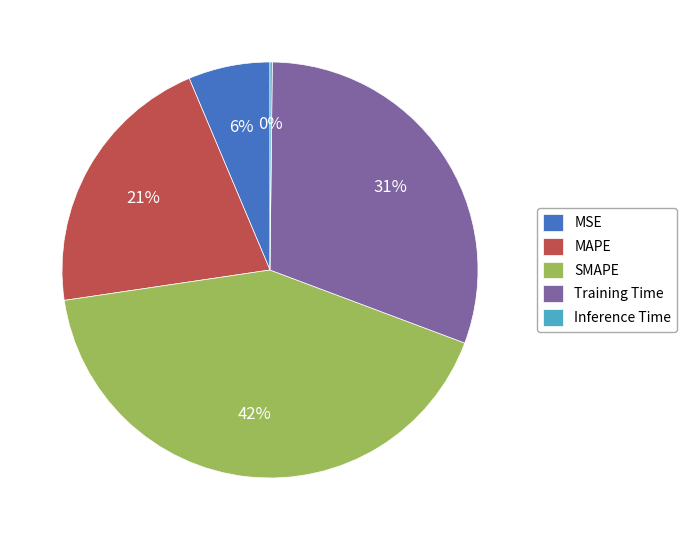

To the nearest percent, what is the average slice percentage?

20%